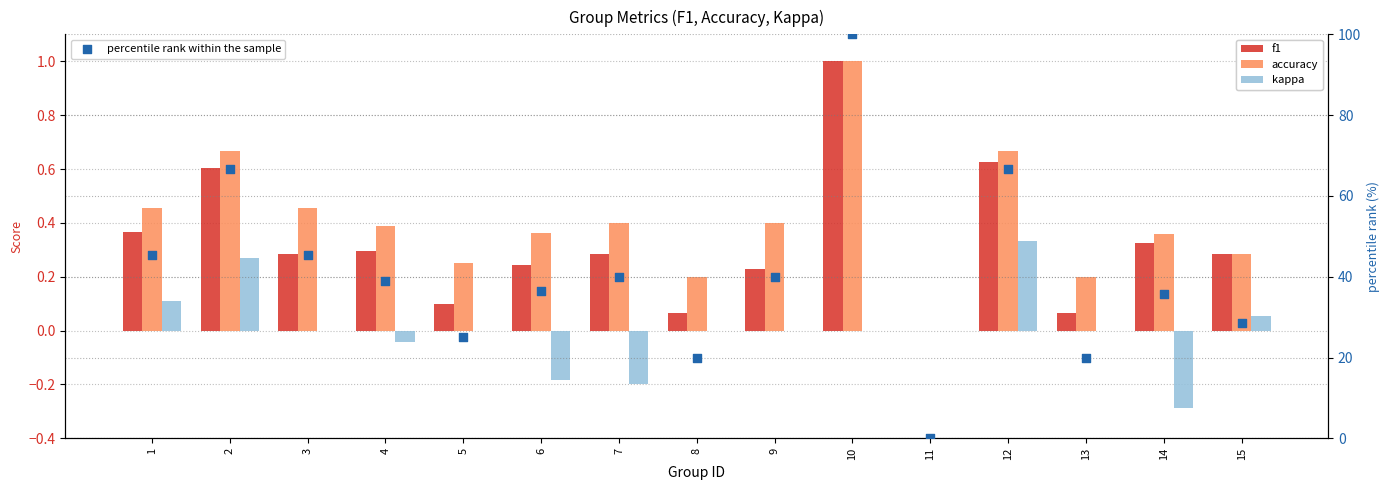

At how many categories does at least one series exceed 14?

14